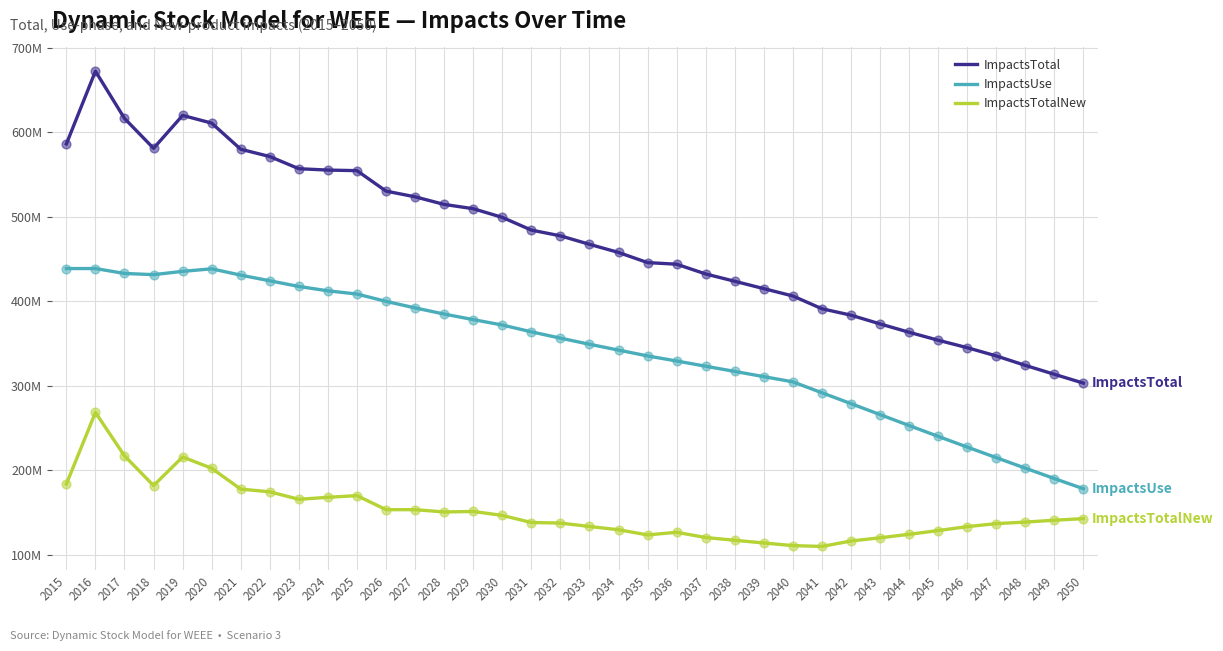

At how many categories does at least one series exceed 656628314?

1